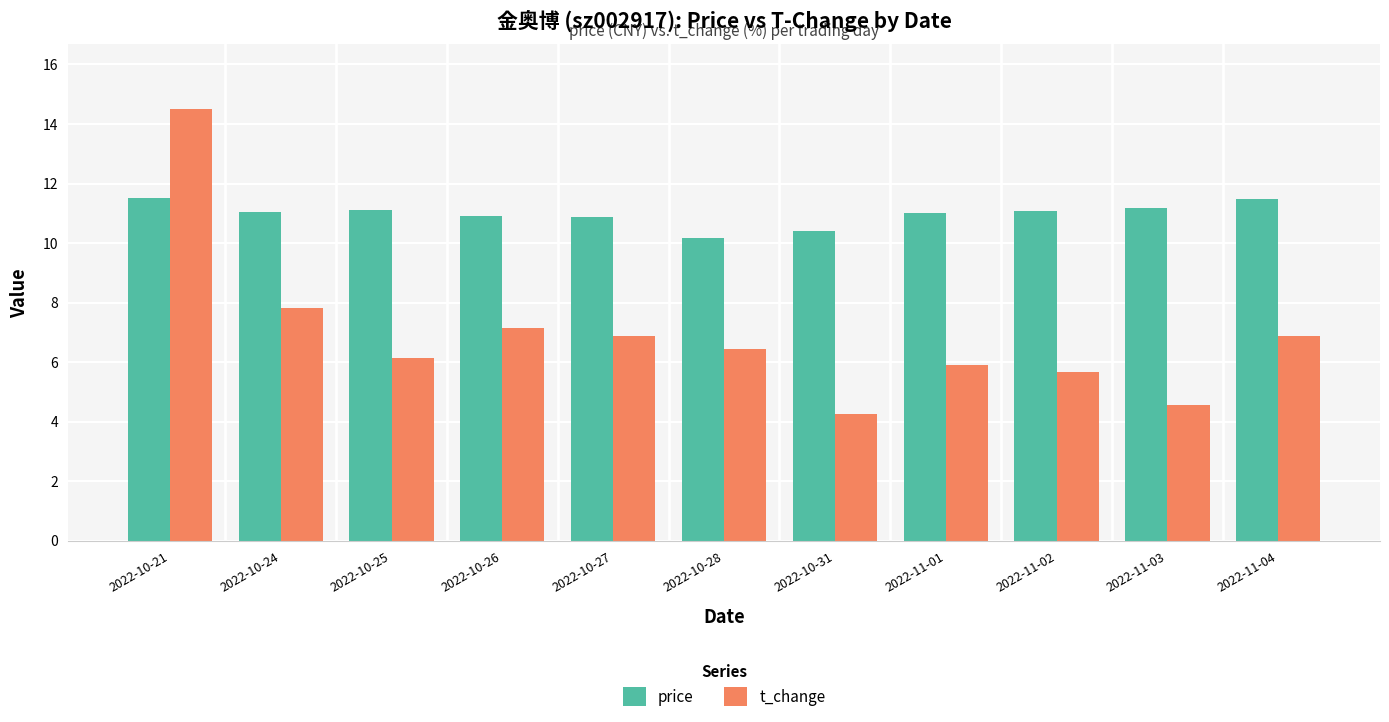

What is the difference between the highest and lowest values at 2022-11-04?

4.6